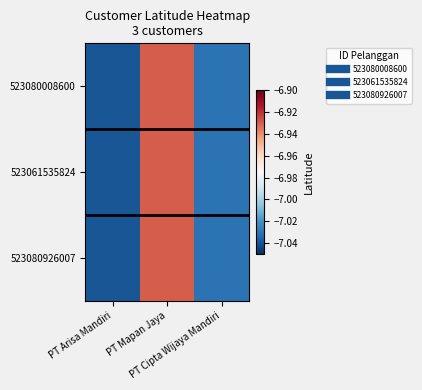

What is the minimum value shown in the chart?

-7.0